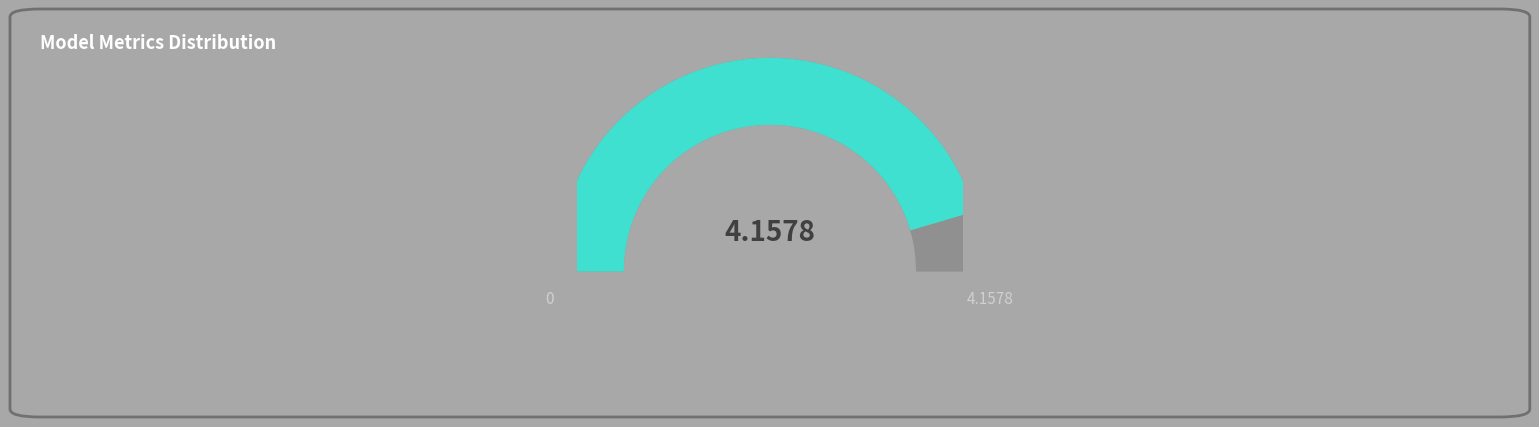

Does any single category account for the majority?

Yes